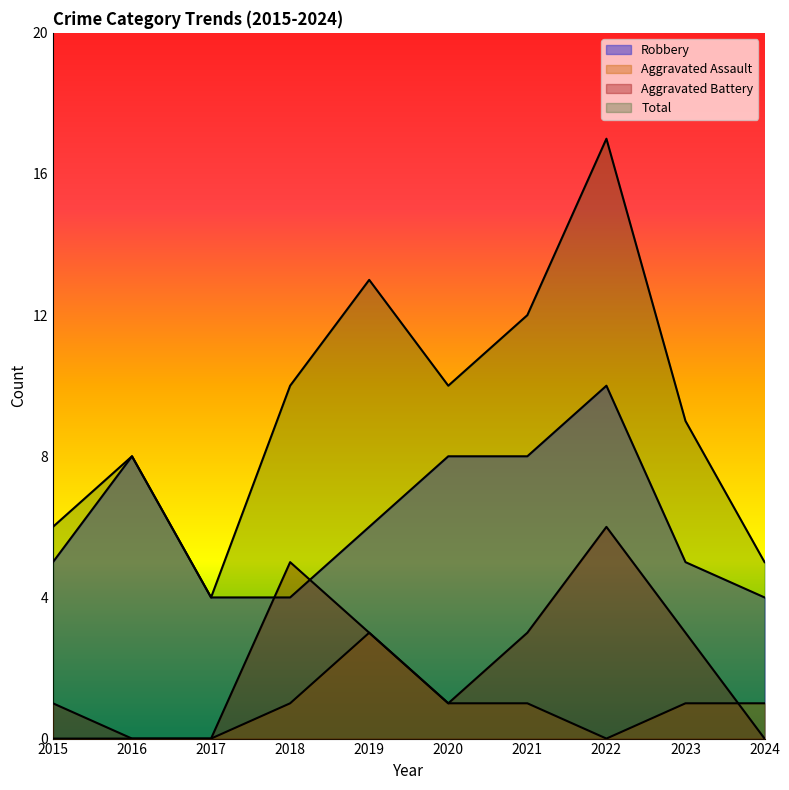

True or false: Robbery and Aggravated Battery cross at least once.

True